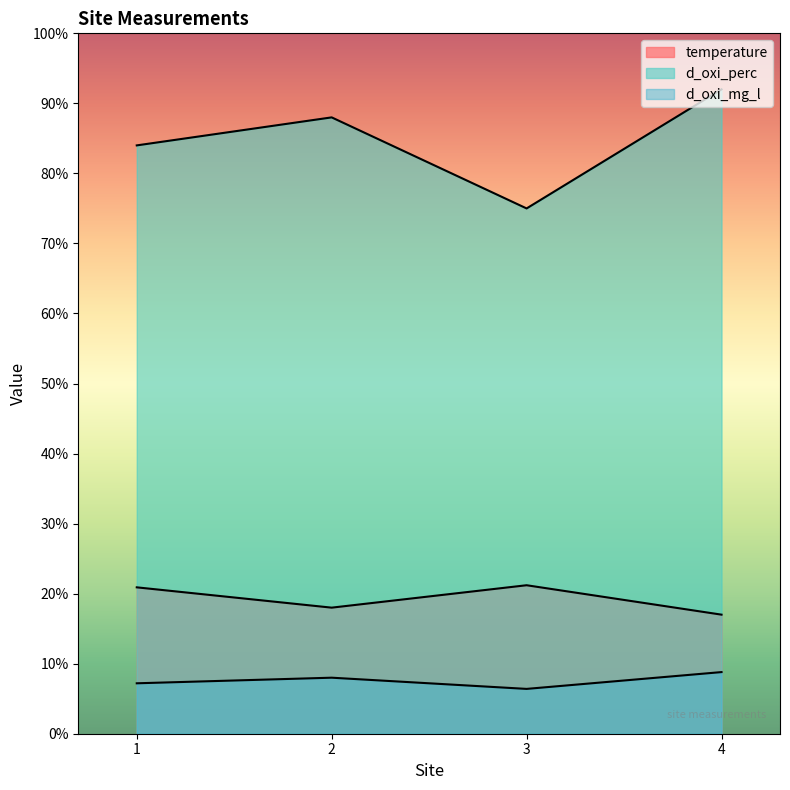

How many lines are shown in the chart?

3